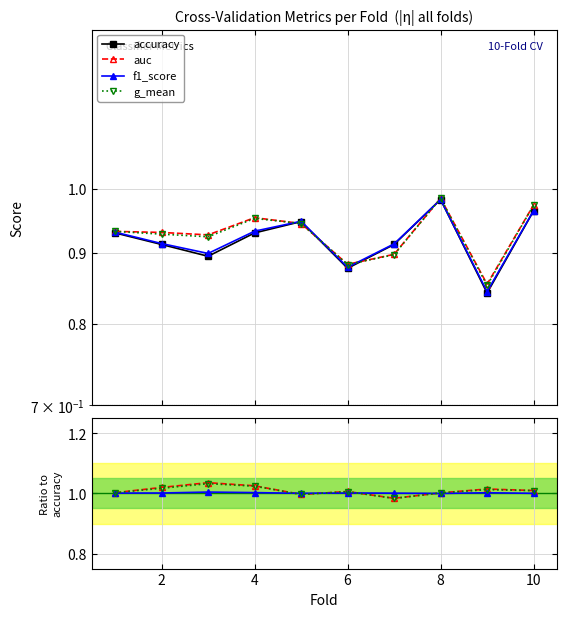

At which category does g_mean reach its first local peak?

4